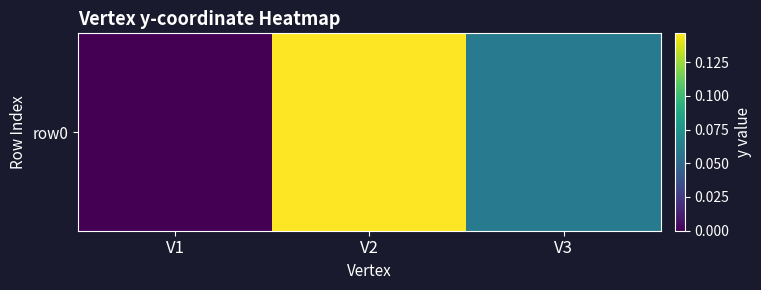

True or false: the data shows 0.3 at V2.

False